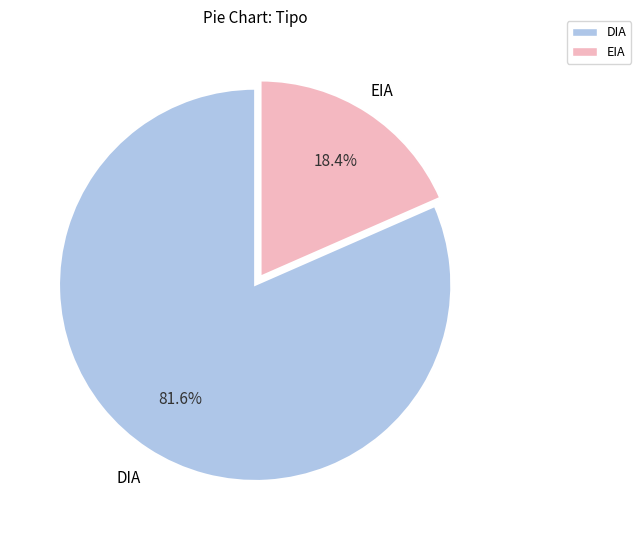

Count the number of slices in the pie.

2